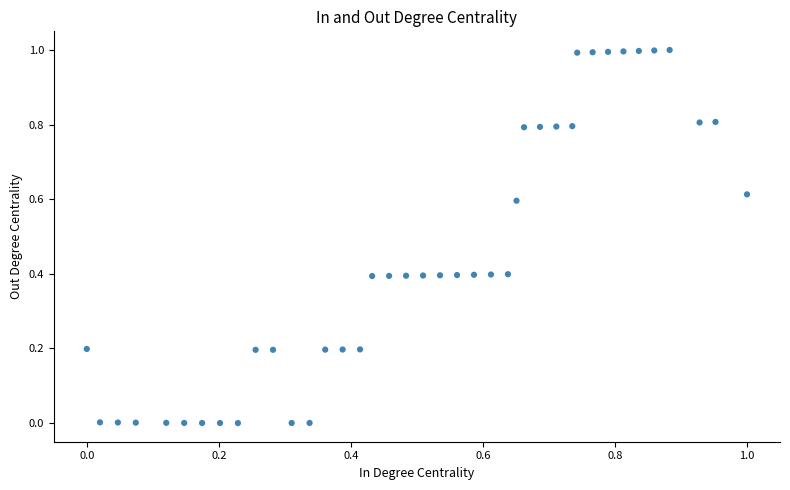

What is the range of Y values (max minus min)?

1.0